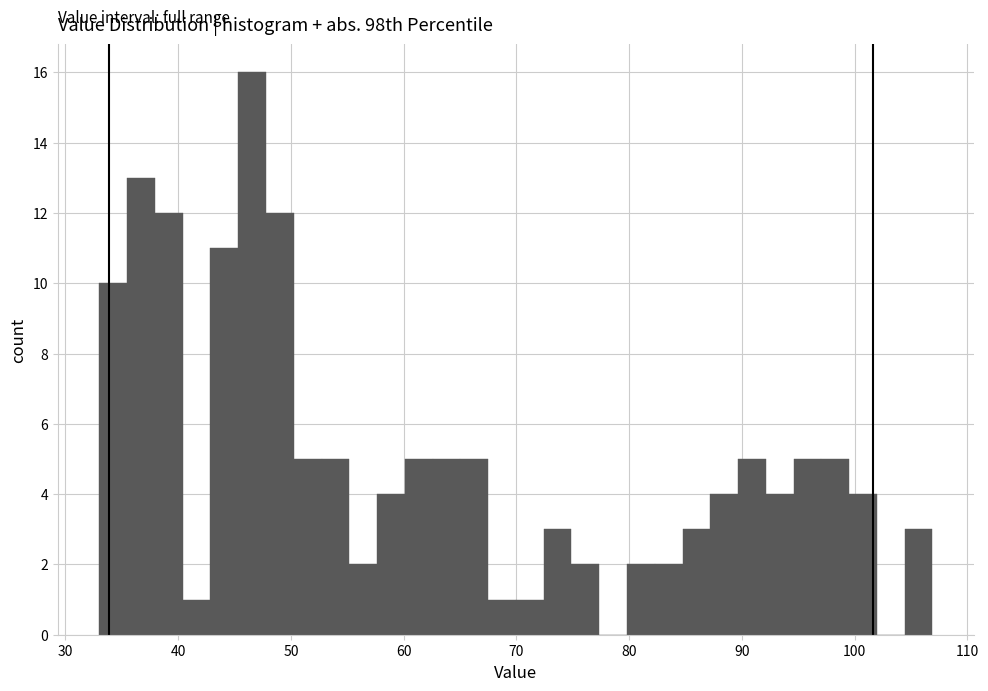

Around what value on the x-axis is the tallest bar? Give the approximate position of its centre, as read against the axis.

47